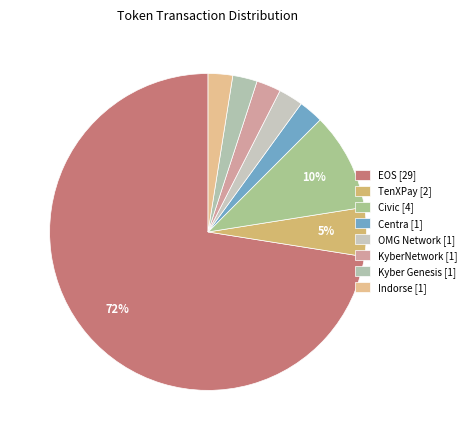

How many slices are in this pie chart?

8